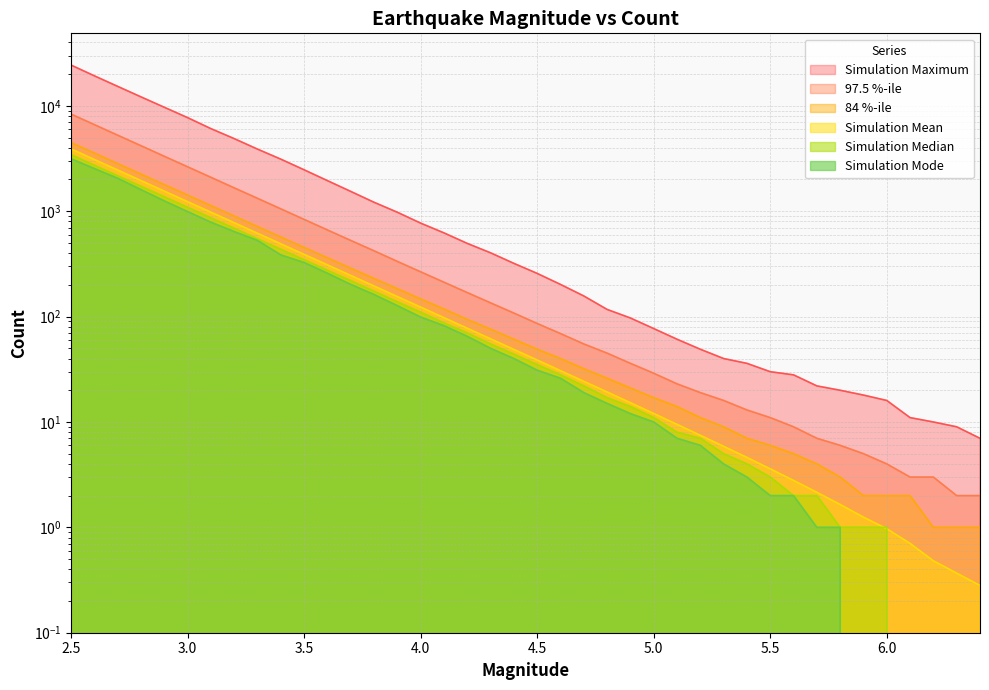

List the labels in order of Simulation Median value, smallest first.

6.1, 6.2, 6.3, 6.4, 5.8, 5.9, 6.0, 5.6, 5.7, 5.5, 5.4, 5.3, 5.2, 5.1, 5.0, 4.9, 4.8, 4.7, 4.6, 4.5, 4.4, 4.3, 4.2, 4.1, 4.0, 3.9, 3.8, 3.7, 3.6, 3.5, 3.4, 3.3, 3.2, 3.1, 3.0, 2.9, 2.8, 2.7, 2.6, 2.5